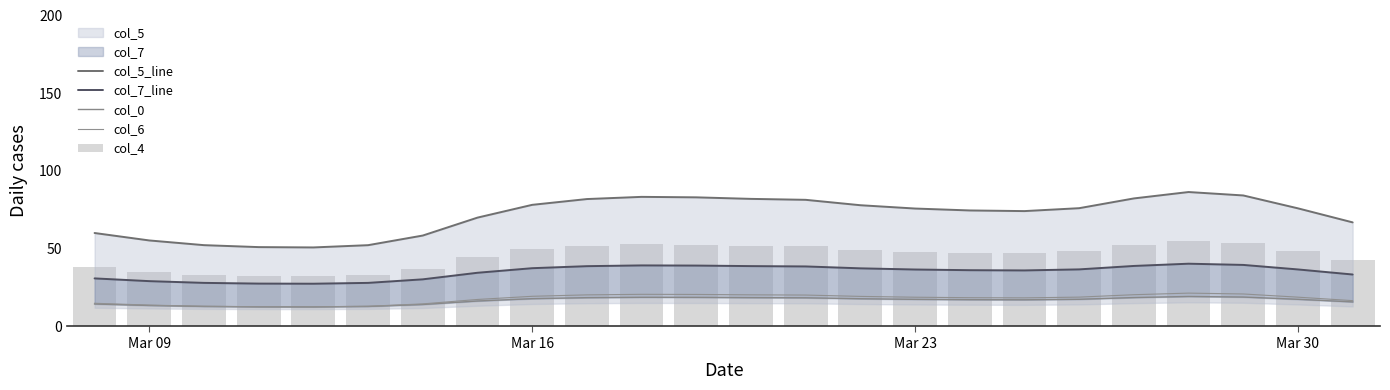

At which label is col_5_line closest to 68?

23